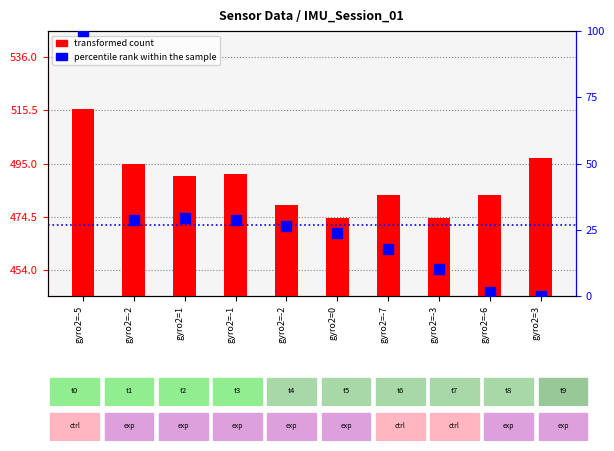

The value of transformed count at gyro2=-5 is 516.0. True or false?

True